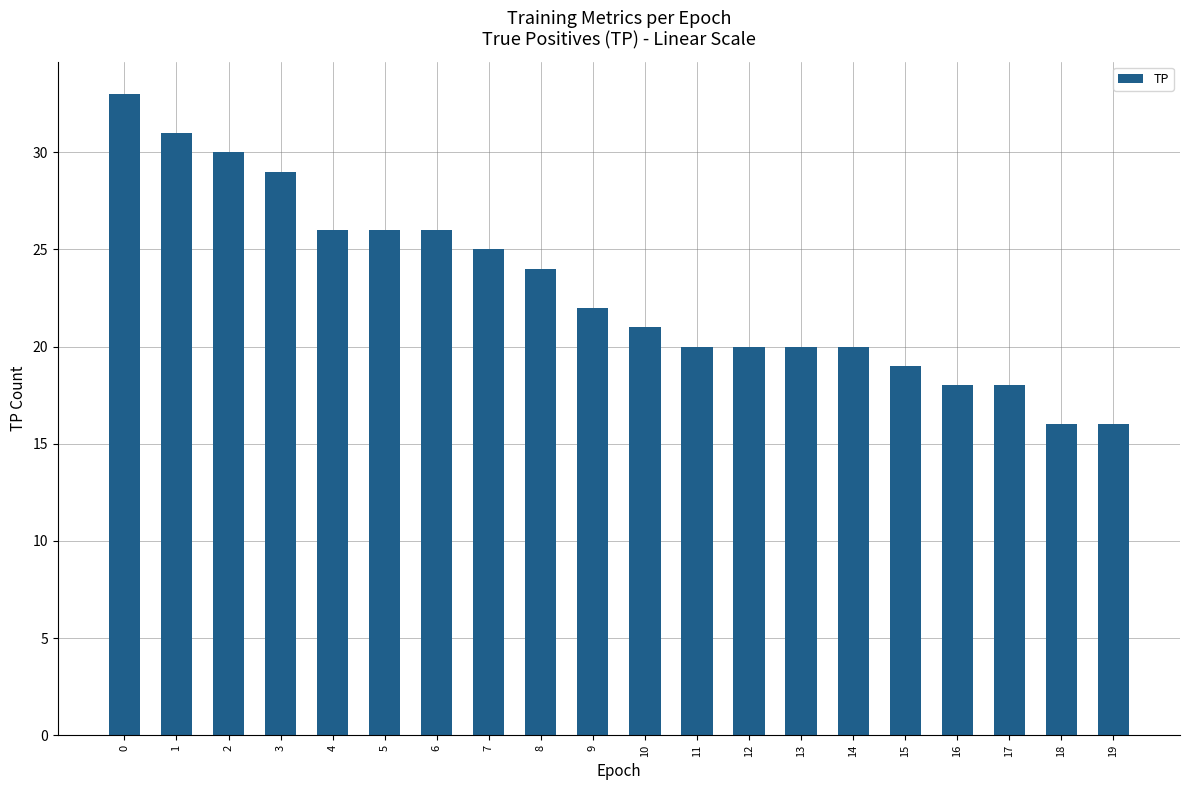

How many categories are shown in the chart?

20